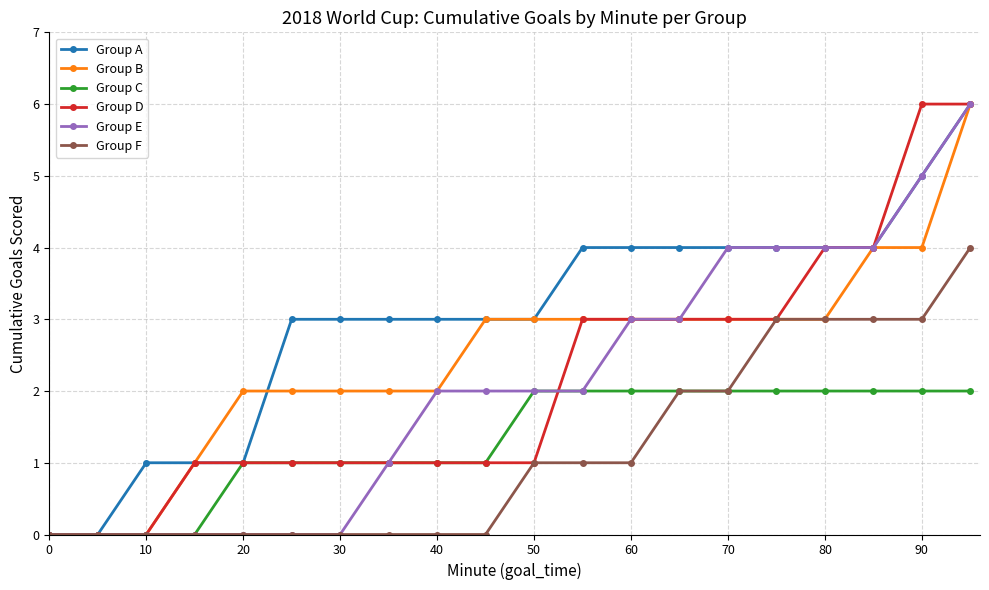

What is the value of the Group C point at the 9th from the left?

1